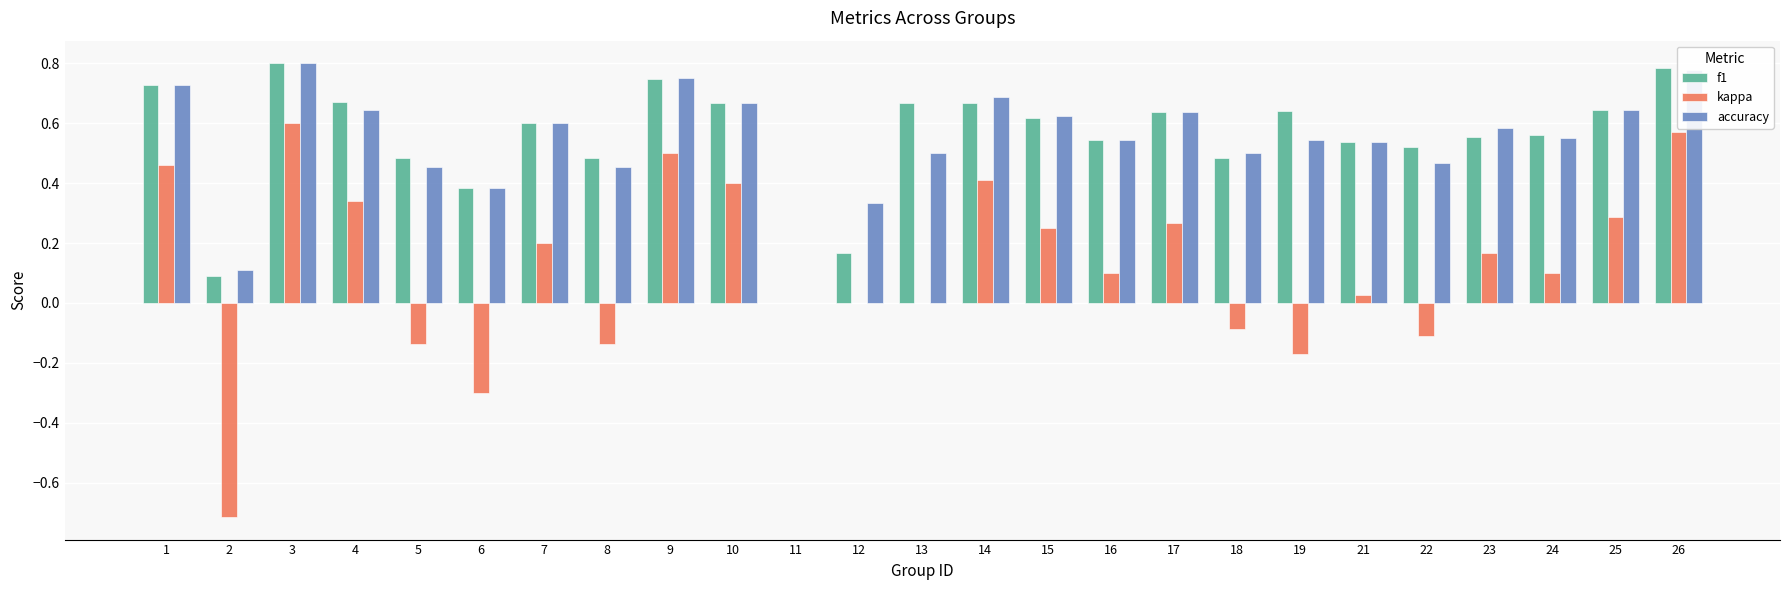

What is the sum of the f1 values at 9 and 7?

1.3